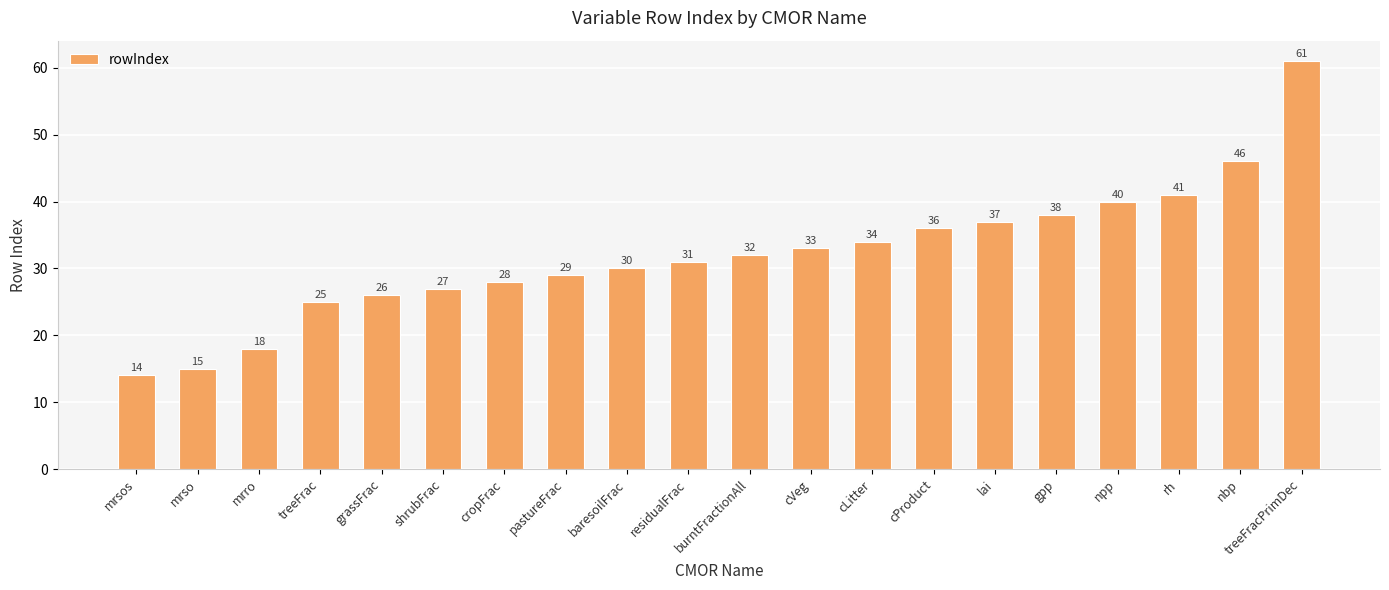

Reading left to right, what are all the values shown in this chart?

mrsos=14	mrso=15	mrro=18	treeFrac=25	grassFrac=26	shrubFrac=27	cropFrac=28	pastureFrac=29	baresoilFrac=30	residualFrac=31	burntFractionAll=32	cVeg=33	cLitter=34	cProduct=36	lai=37	gpp=38	npp=40	rh=41	nbp=46	treeFracPrimDec=61